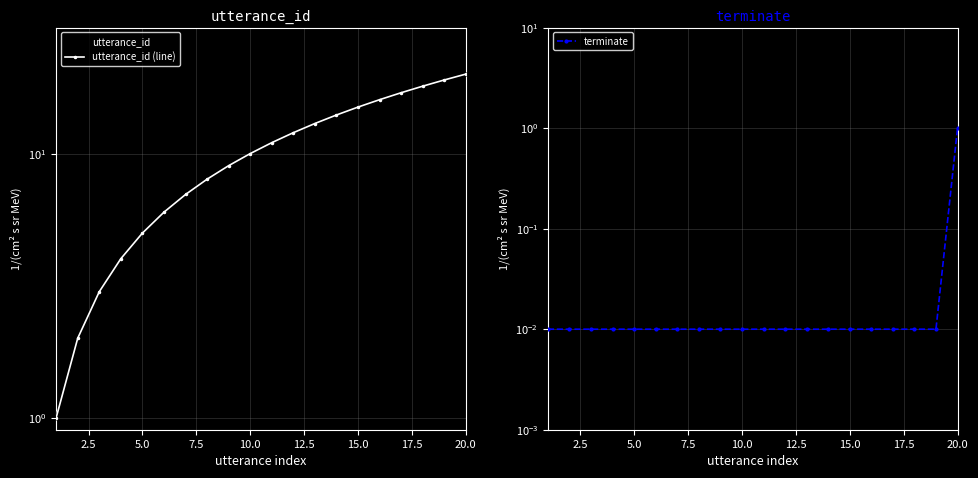

What is the average value of the utterance_id series?

10.5